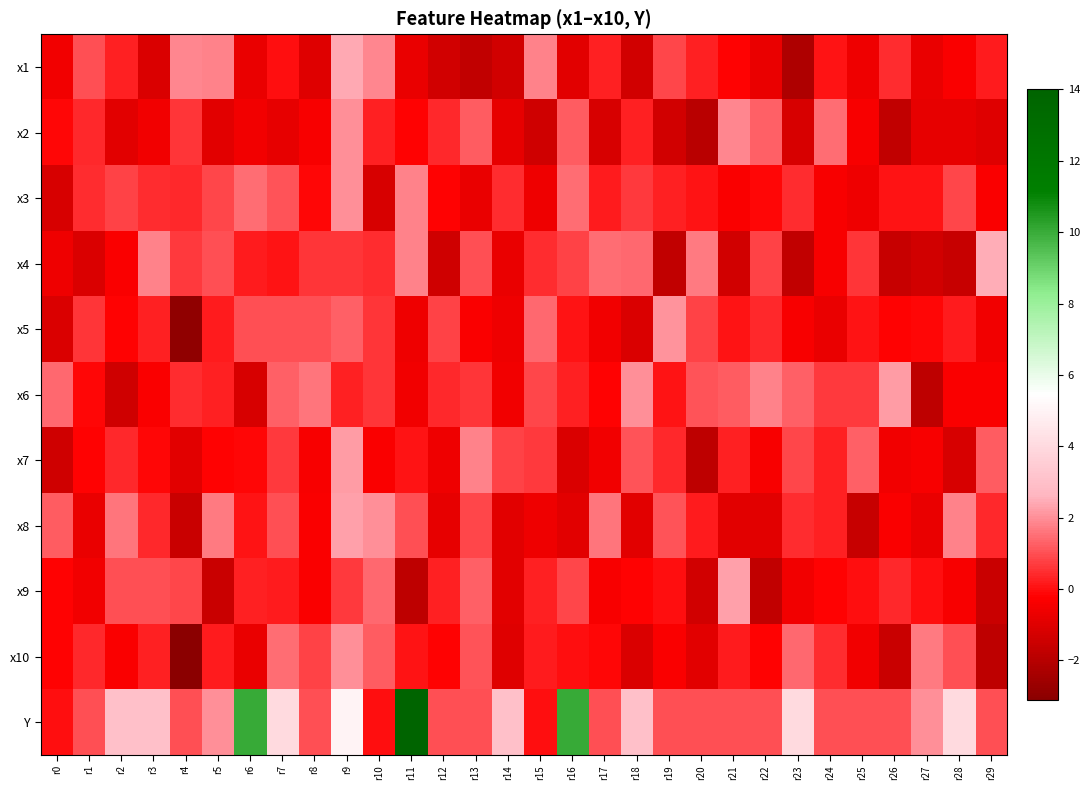

How many data points does each series have?

30